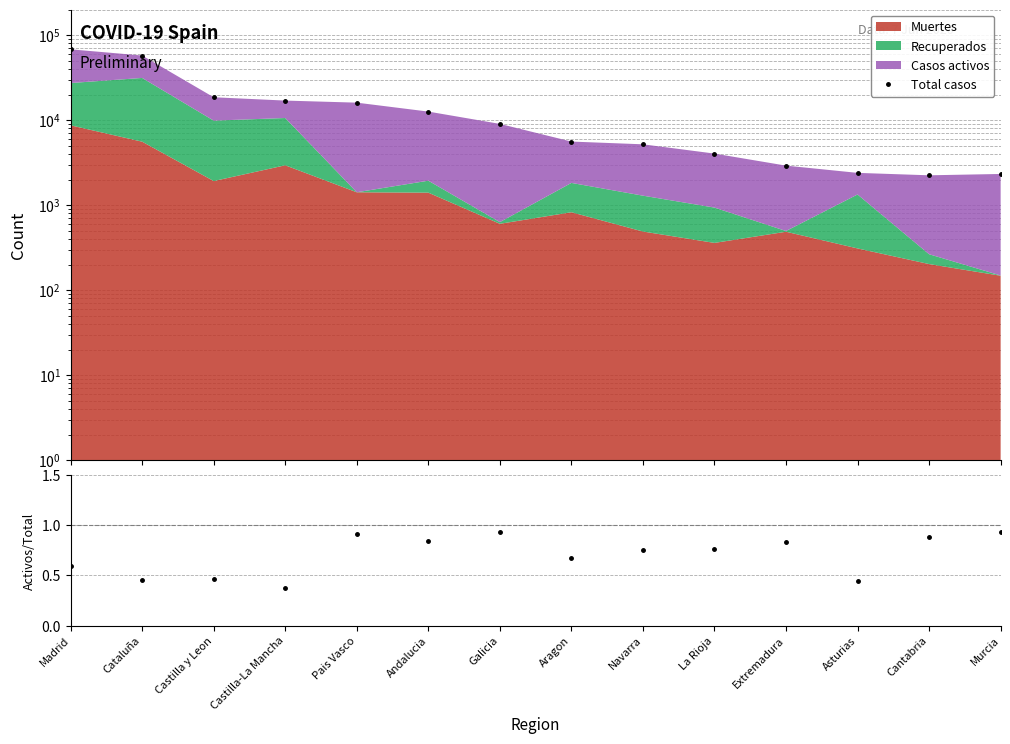

Between Cataluña and La Rioja, which is larger?

Cataluña